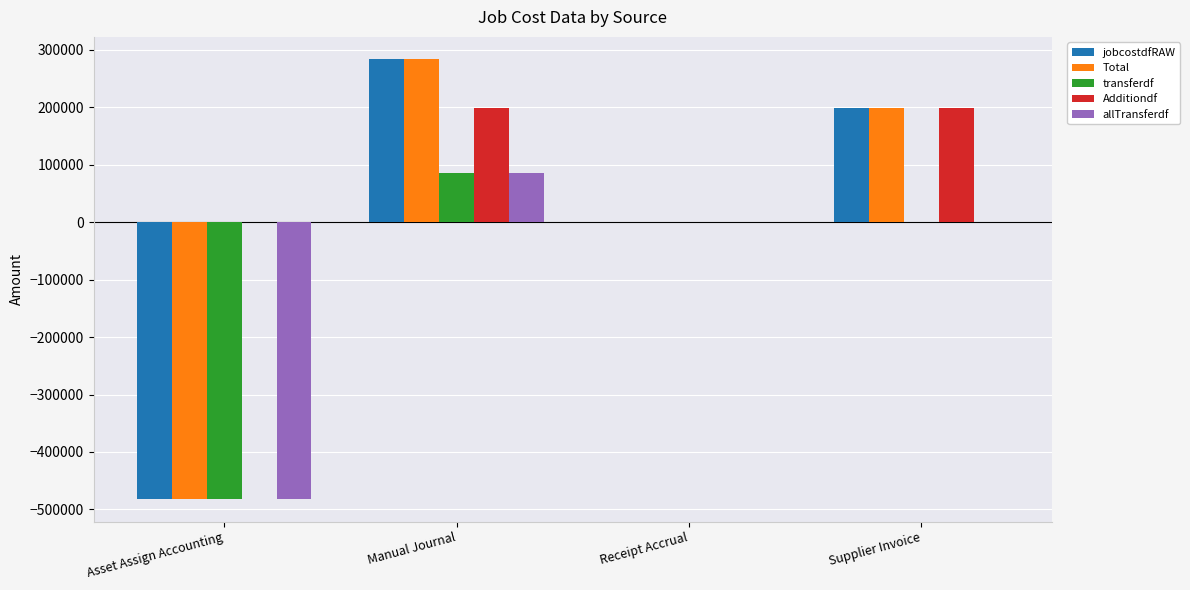

Count the number of data series in this chart.

5